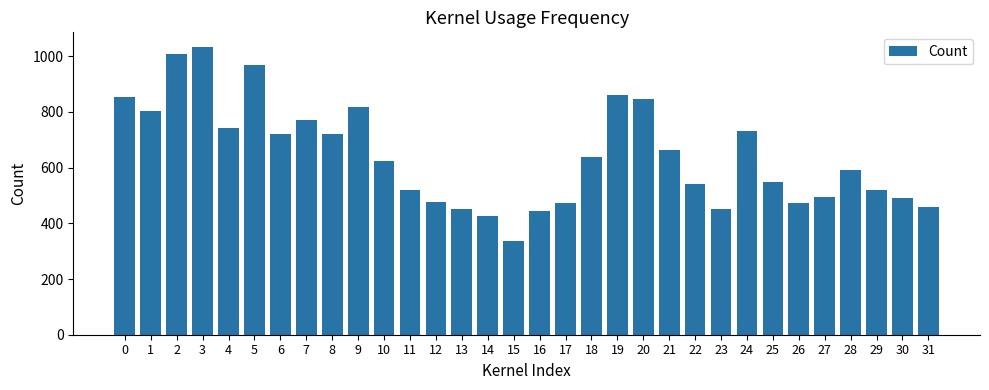

How many categories are shown in the chart?

32